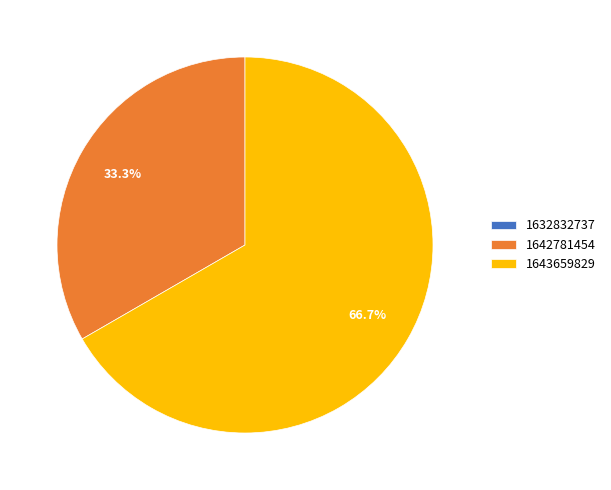

True or false: 1642781454 accounts for 33% of the total.

True